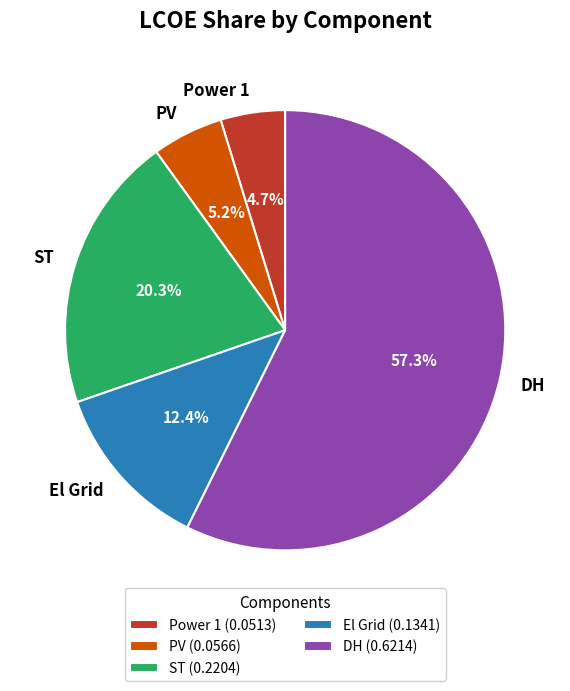

True or false: ST accounts for 20% of the total.

True